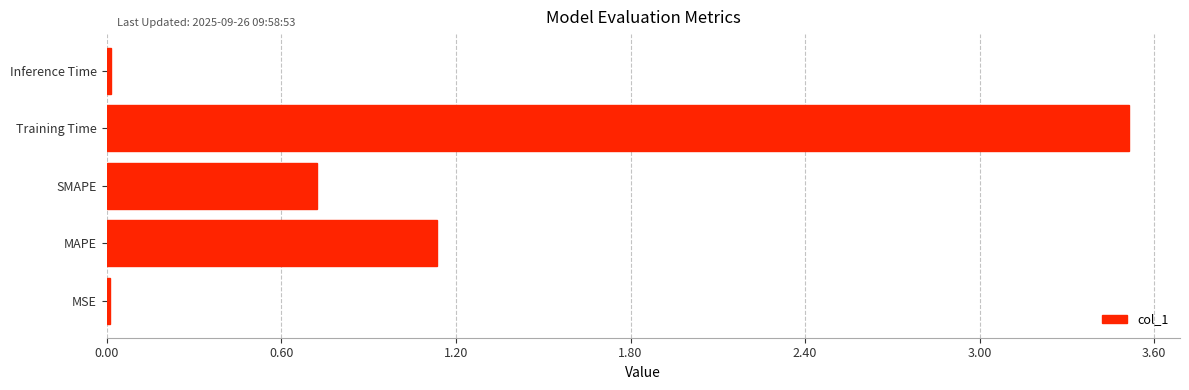

The value at Training Time is 3.5. True or false?

True